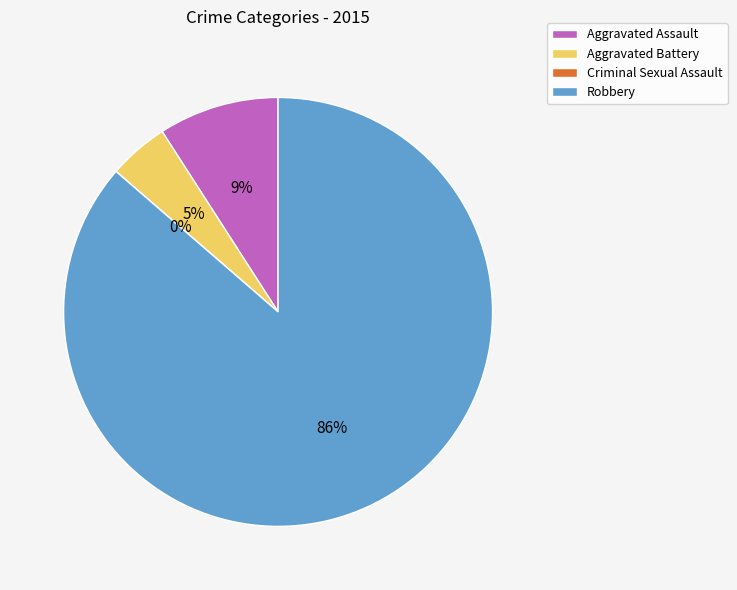

Which slice is the smallest?

Criminal Sexual Assault